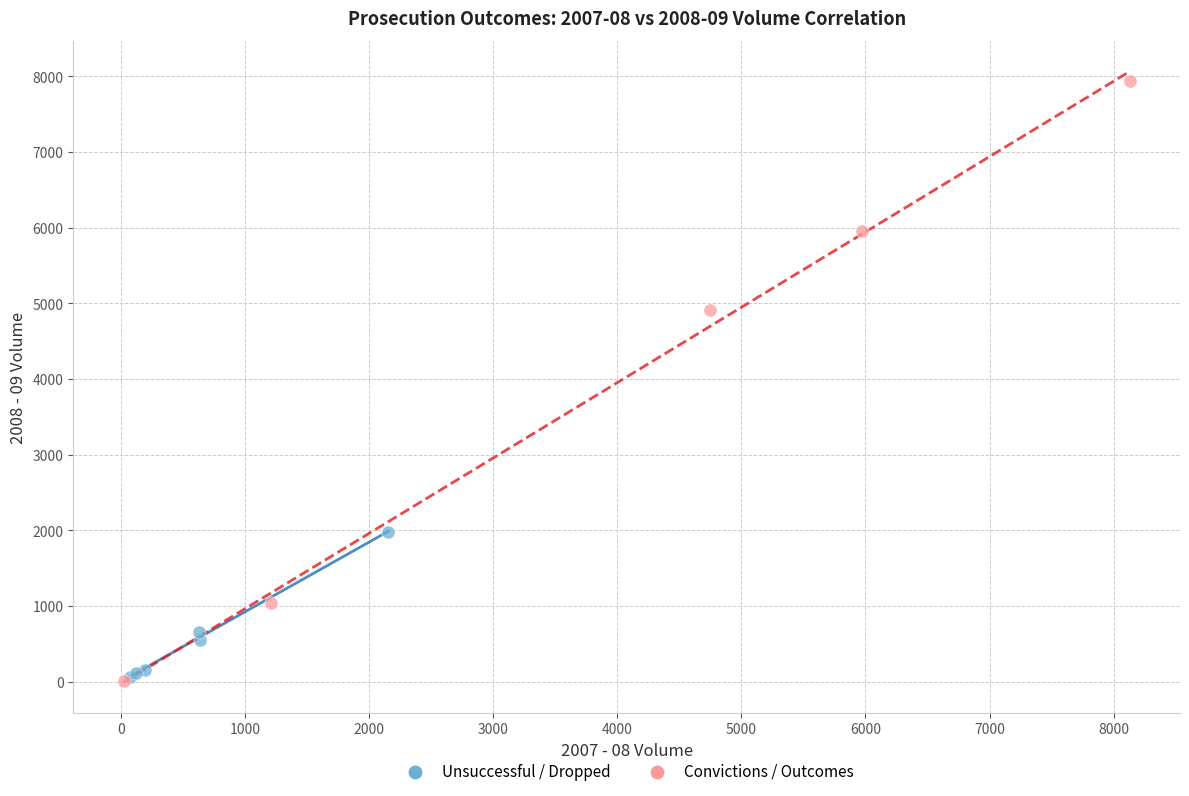

Which series contains the highest Y value?

Convictions / Outcomes